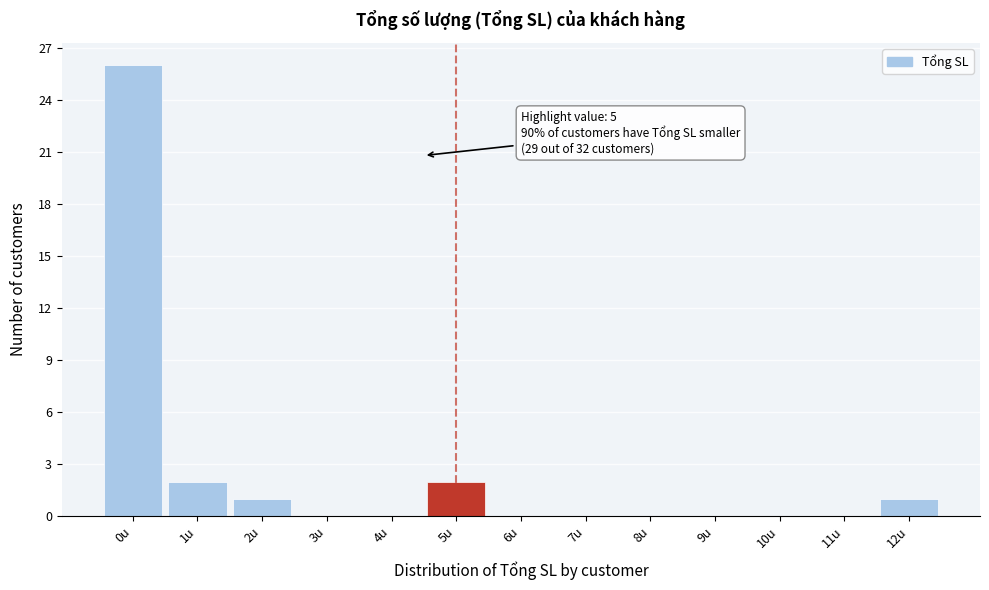

Reading right to left, transcribe all the data shown in this chart.

12u=1	11u=0	10u=0	9u=0	8u=0	7u=0	6u=0	5u=2	4u=0	3u=0	2u=1	1u=2	0u=26